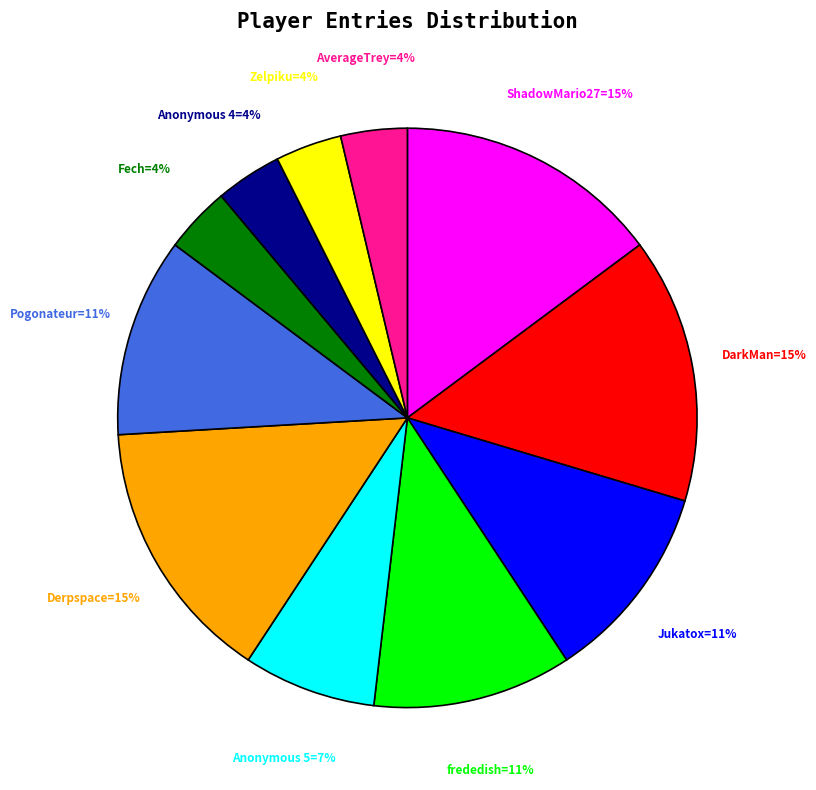

Is there a majority slice in this chart?

No